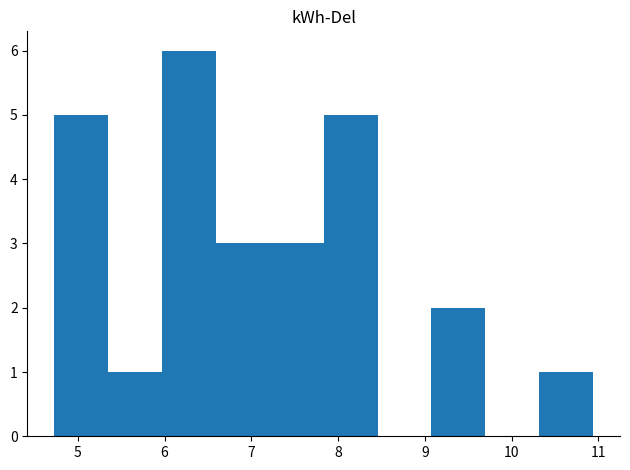

What is the height of the bar covering 4.7 to 5.4 on the x-axis? Neither the bar edges nor the heights are printed on the chart, so give them approximately, as read against the axes.

5